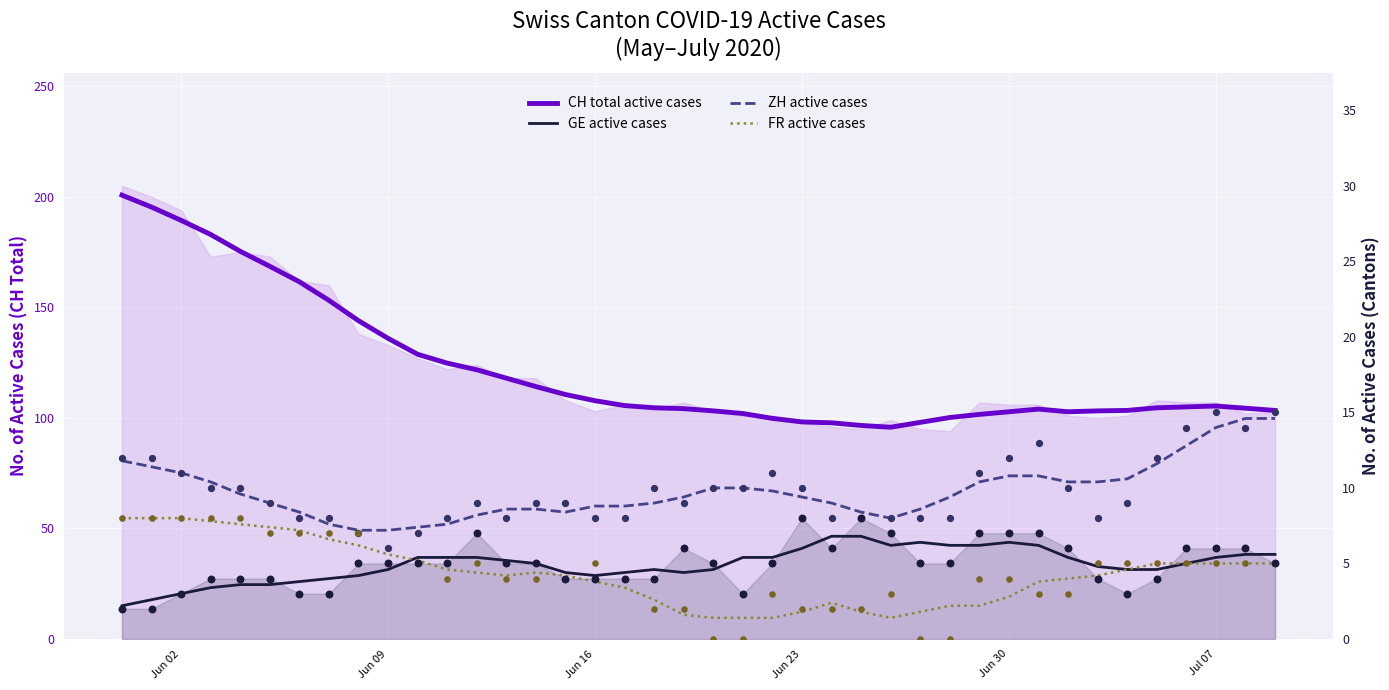

Which series has the largest Y range (max minus min)?

CH total active cases